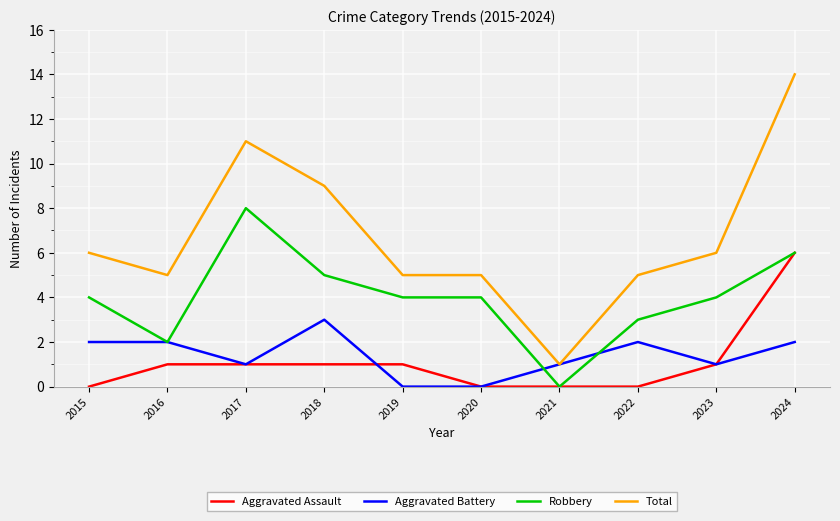

What is the maximum value for Robbery?

8